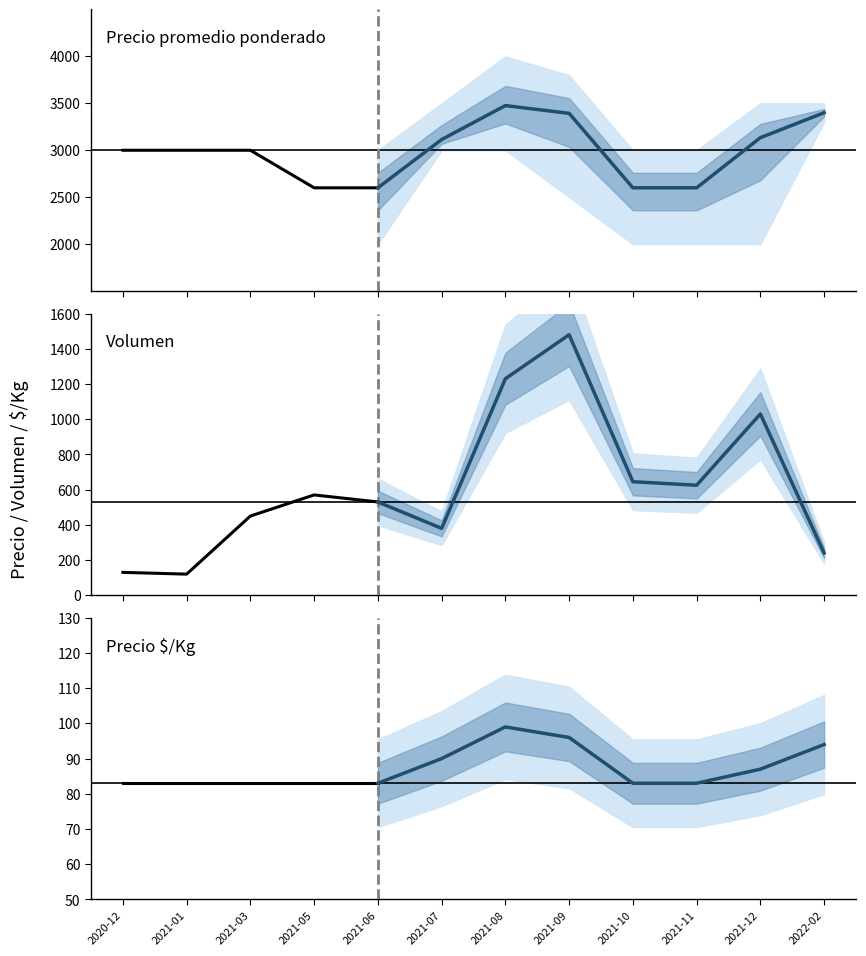

True or false: Precio $/Kg has a value of 83 at 2021-01.

True